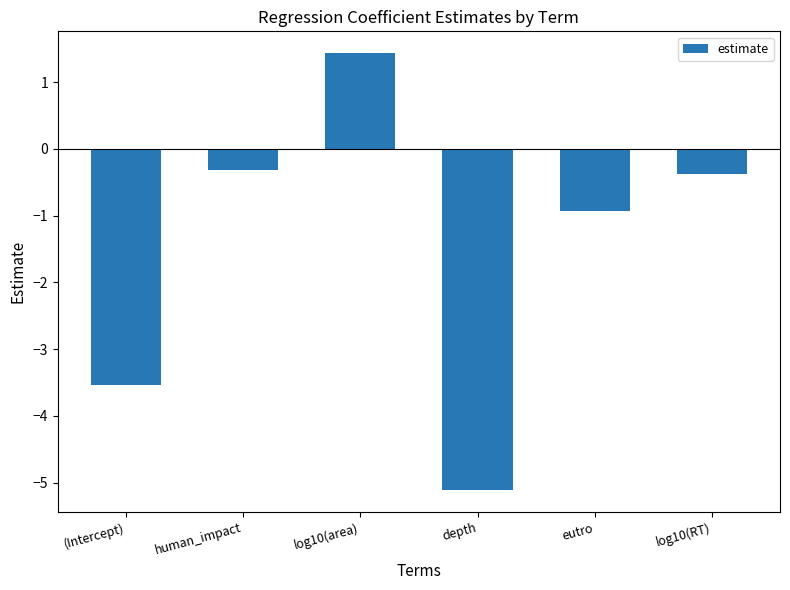

What is the difference between the maximum and minimum values?

6.6